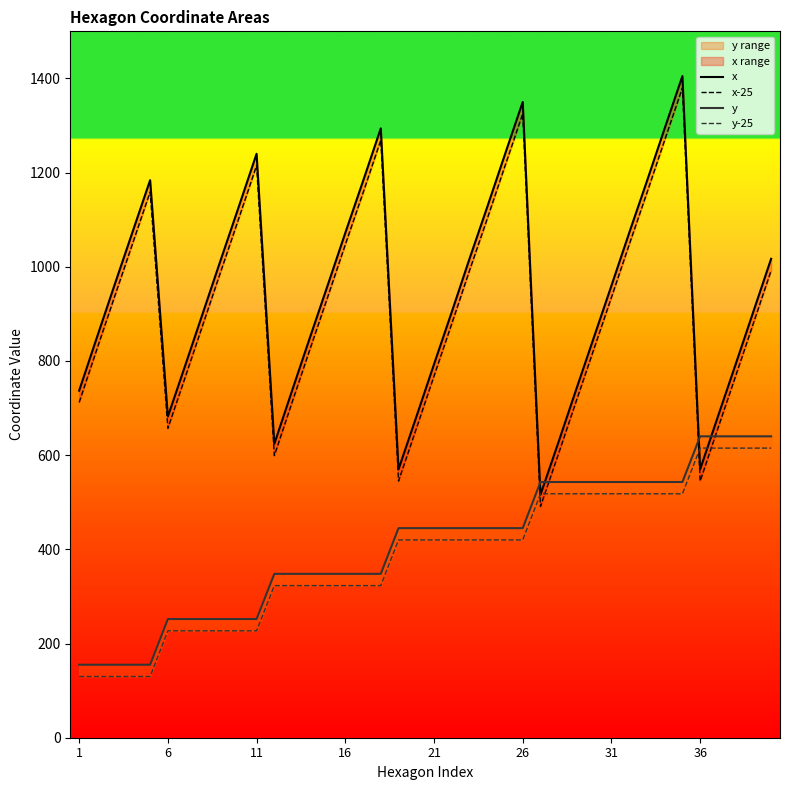

What is the difference between the maximum and minimum values in the x-25 series?

889